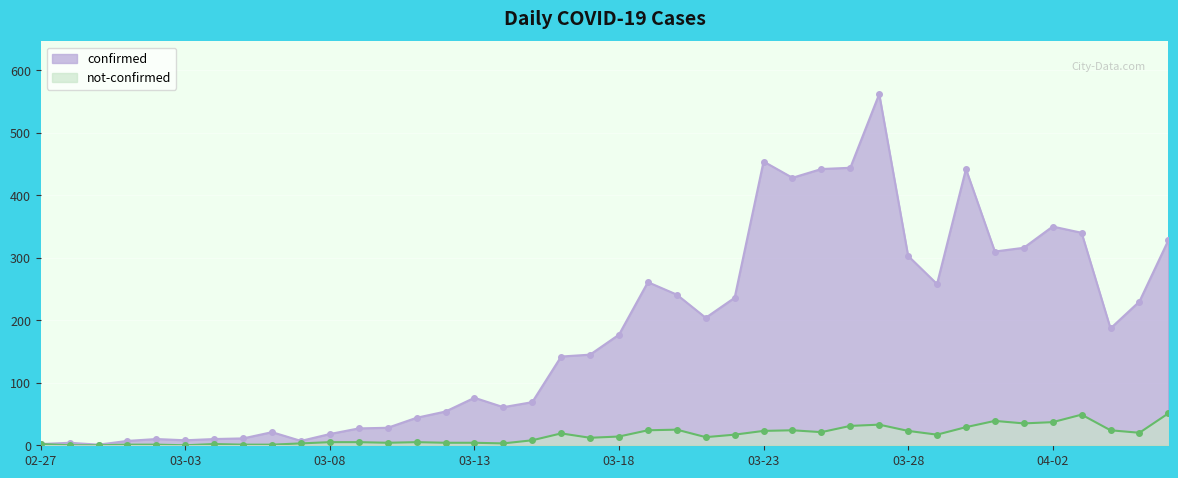

Is the value of not-confirmed at 2020-03-27 greater than the value of confirmed at 2020-03-24?

No